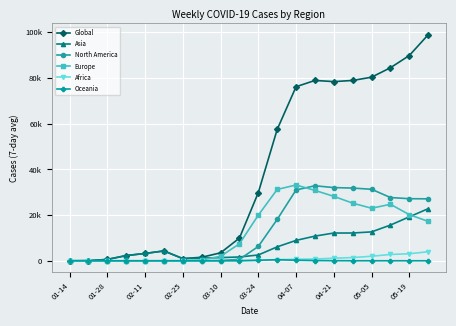

In Asia, how many points are higher than both neighbors (excluding endpoints)?

1